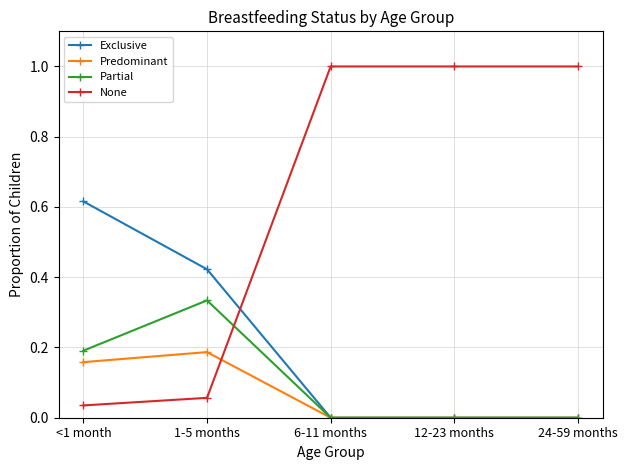

List the series in order of their peak value, highest first.

None, Exclusive, Partial, Predominant